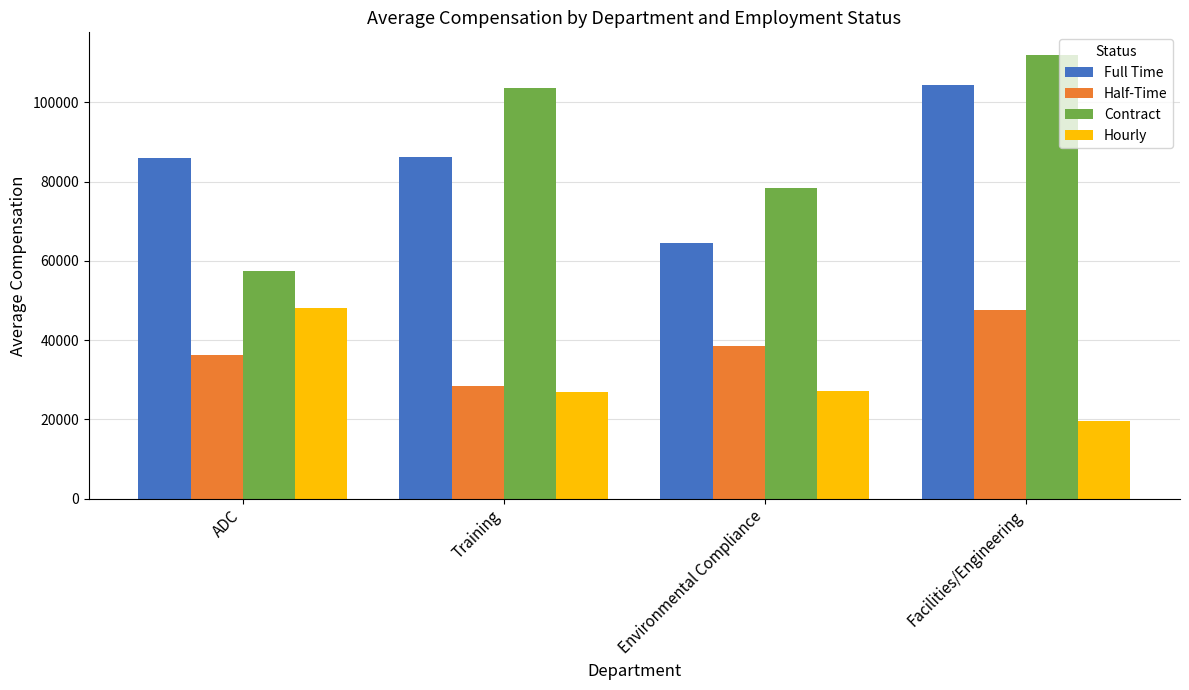

What are all the series names shown in the legend?

Full Time, Half-Time, Contract, Hourly